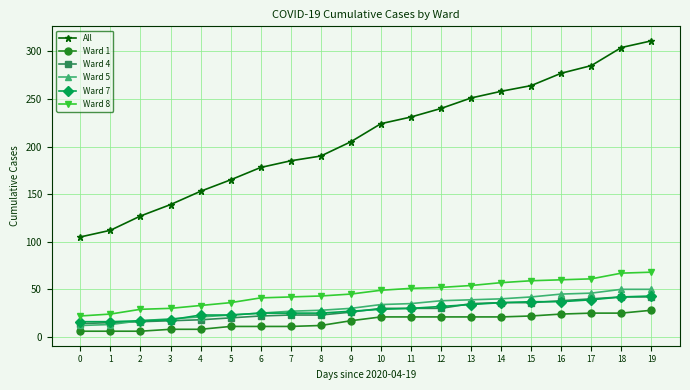

Which series changed the most between 7 and 11?

All